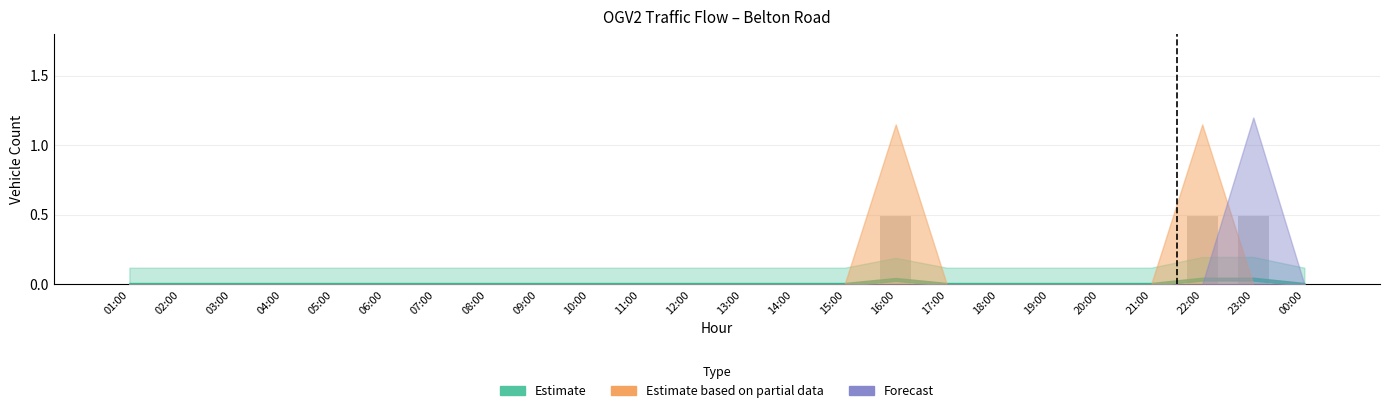

Reading right to left, extract all data points from this chart.

00:00=0.0	23:00=0.5	22:00=0.5	21:00=0.0	20:00=0.0	19:00=0.0	18:00=0.0	17:00=0.0	16:00=0.5	15:00=0.0	14:00=0.0	13:00=0.0	12:00=0.0	11:00=0.0	10:00=0.0	09:00=0.0	08:00=0.0	07:00=0.0	06:00=0.0	05:00=0.0	04:00=0.0	03:00=0.0	02:00=0.0	01:00=0.0